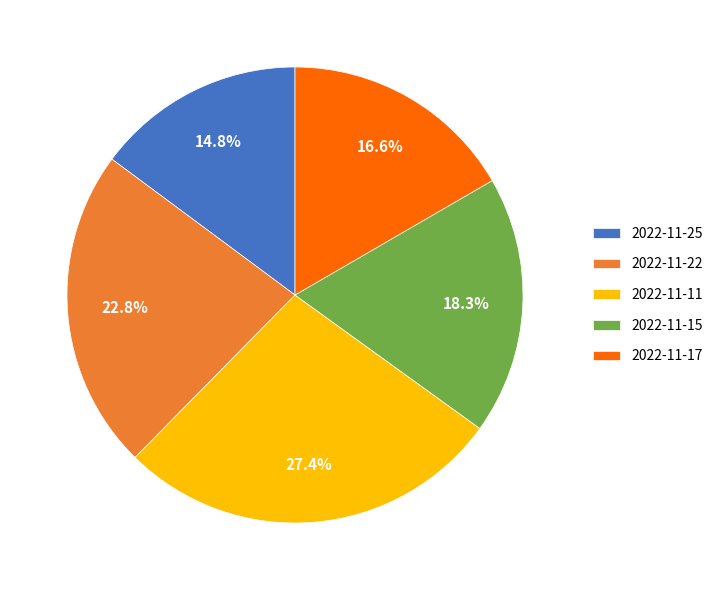

To the nearest percent, what percentage of the pie is 2022-11-11?

27%